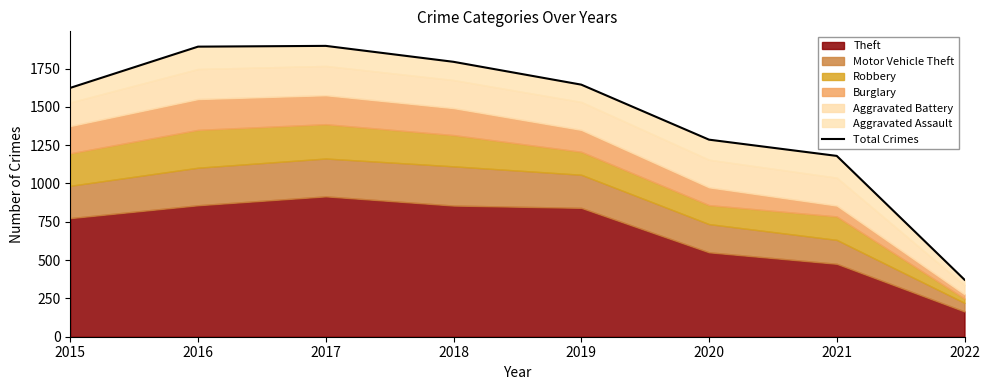

What is the difference between the second highest and second lowest values?

713